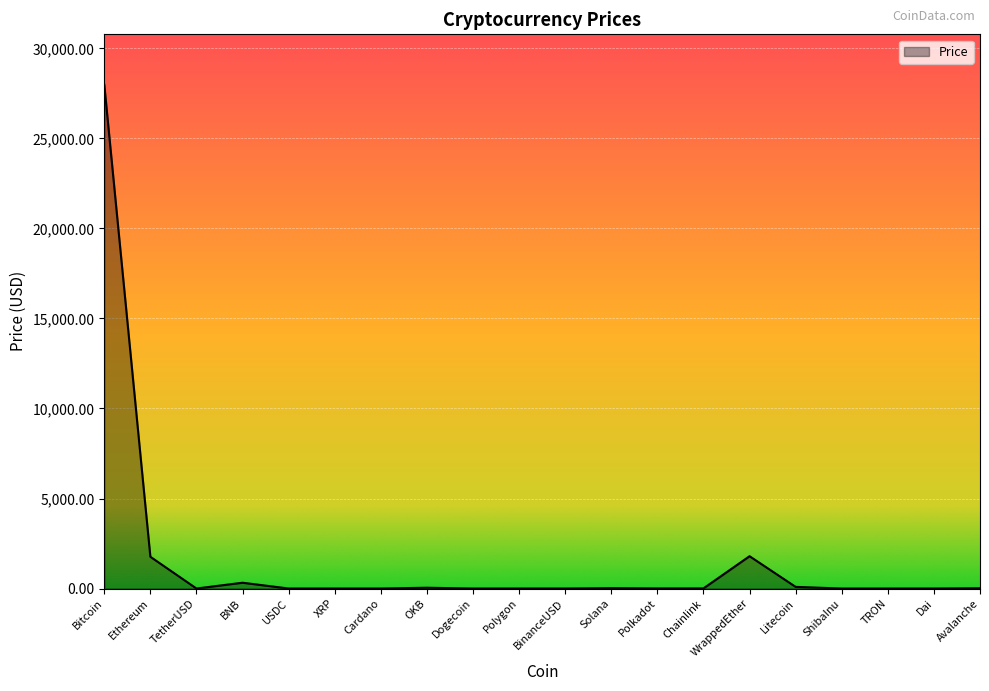

The chart shows a value of 1795.4 at WrappedEther. True or false?

True